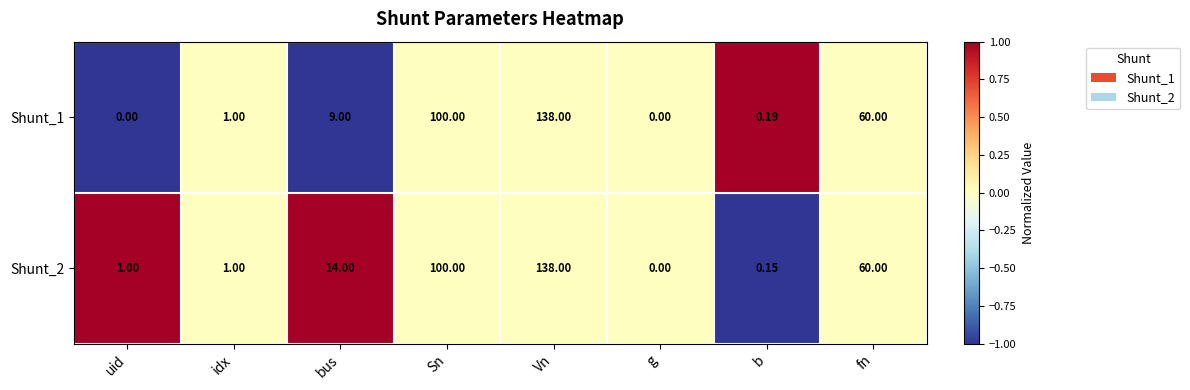

Is the value of Shunt_1 at idx greater than the value of Shunt_2 at Vn?

No